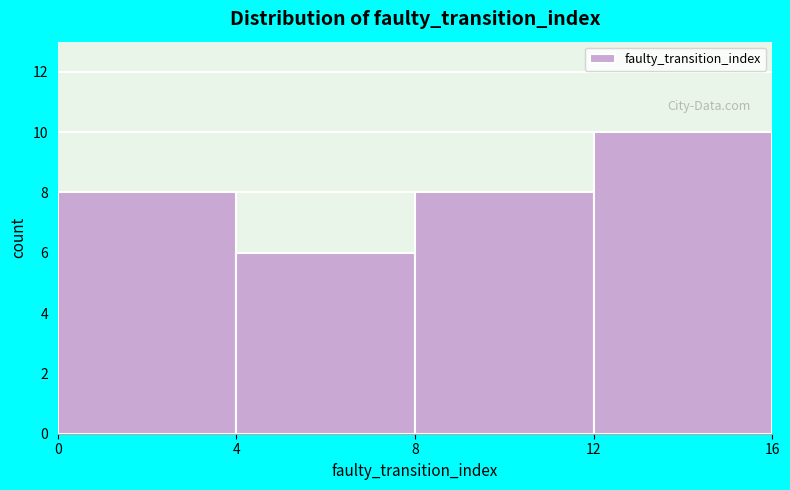

Which range on the x-axis has the tallest bar?

12 to 16